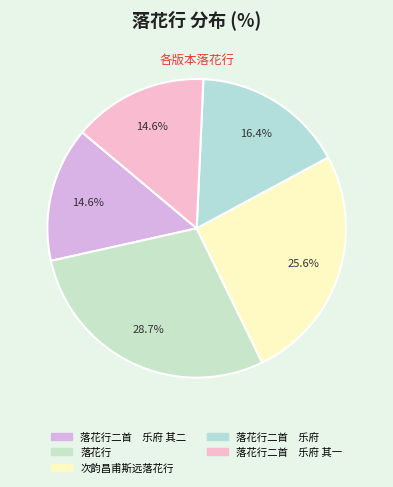

Which category has the biggest portion of the pie?

落花行